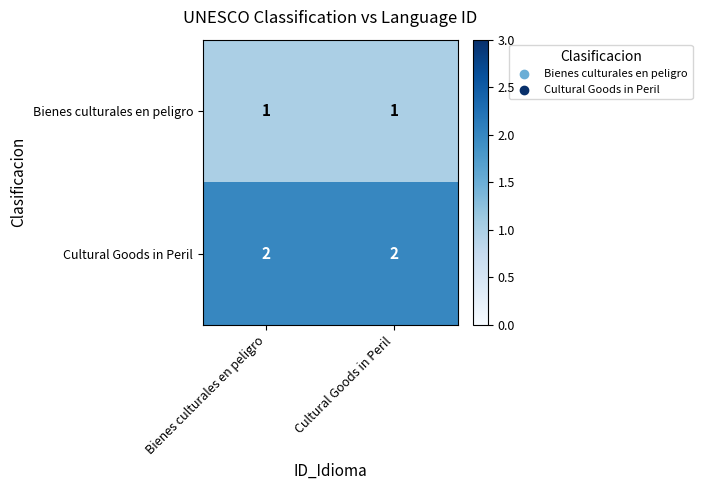

Reading right to left, what are all the values shown in this chart?

Bienes culturales en peligro: 1	1
Cultural Goods in Peril: 2	2